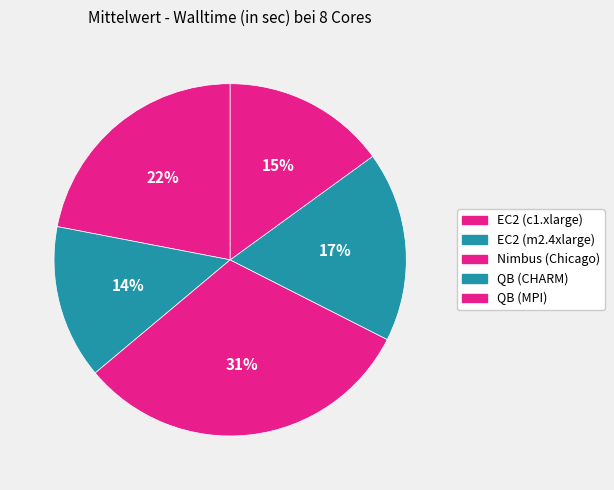

To the nearest percent, what is the average slice percentage?

20%